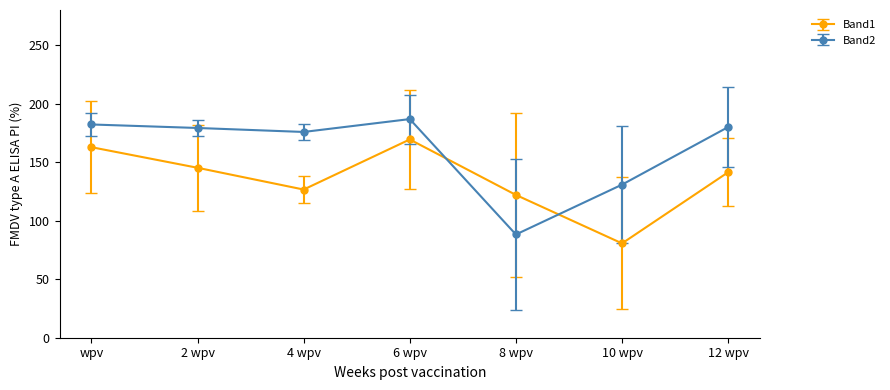

How many times do Band1 and Band2 cross each other?

2